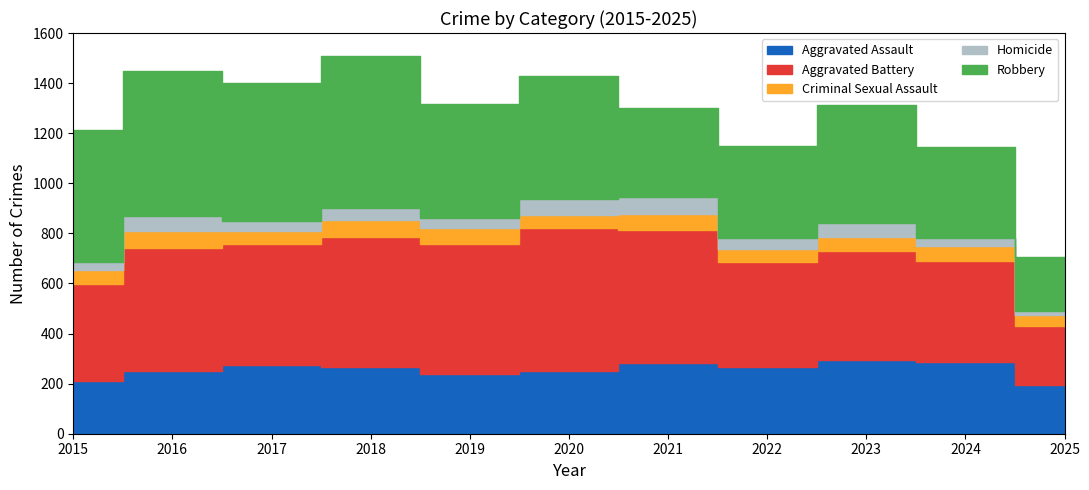

What is the difference between the Homicide values at 2017 and 2015?

5